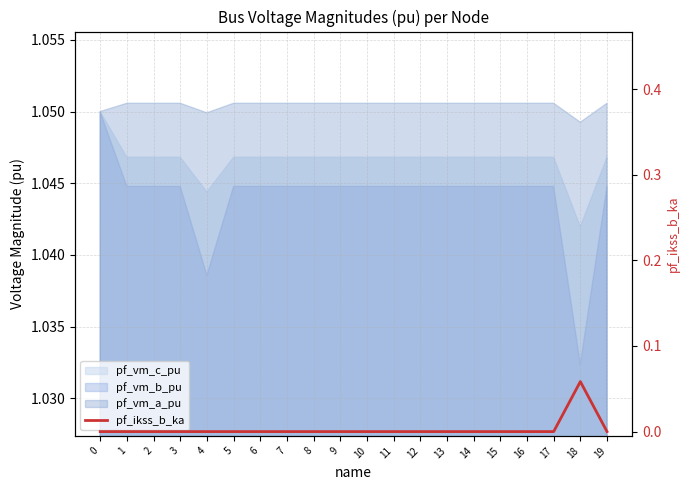

What is the maximum value shown in the chart?

0.1